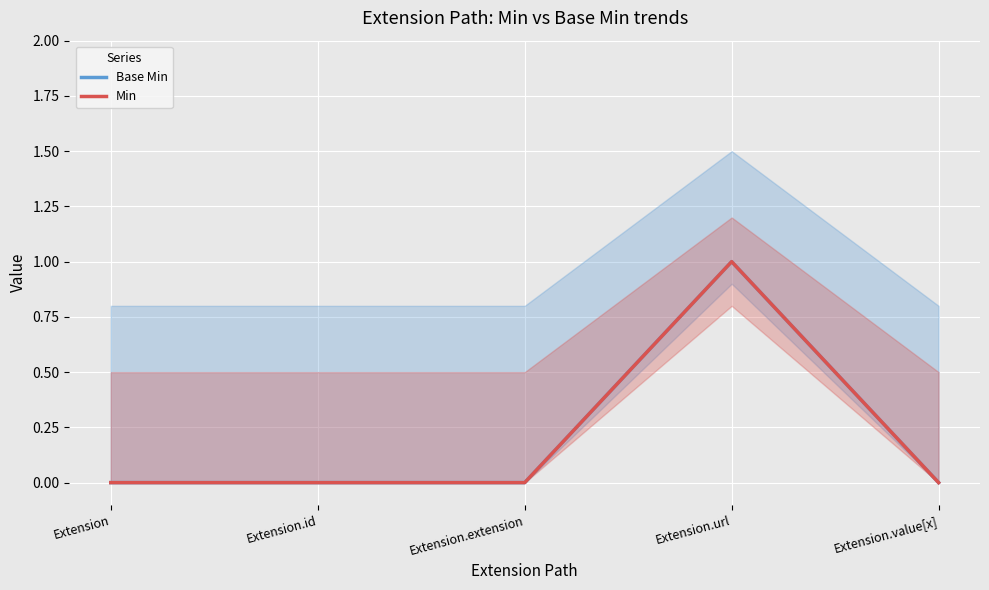

Is it true that Base Min equals 0 at Extension.value[x]?

True